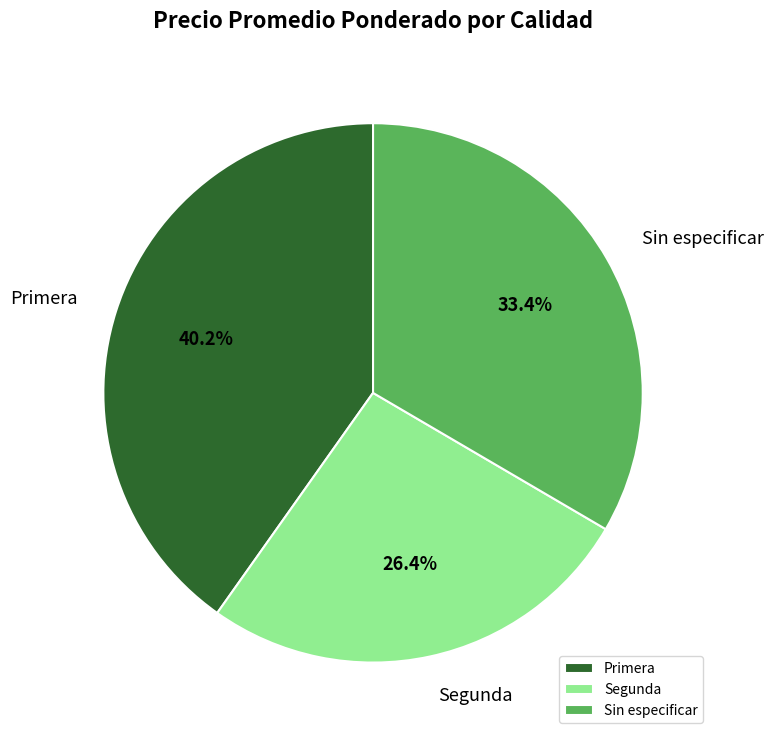

To the nearest percent, what is the difference between the largest and smallest slice percentages?

14%